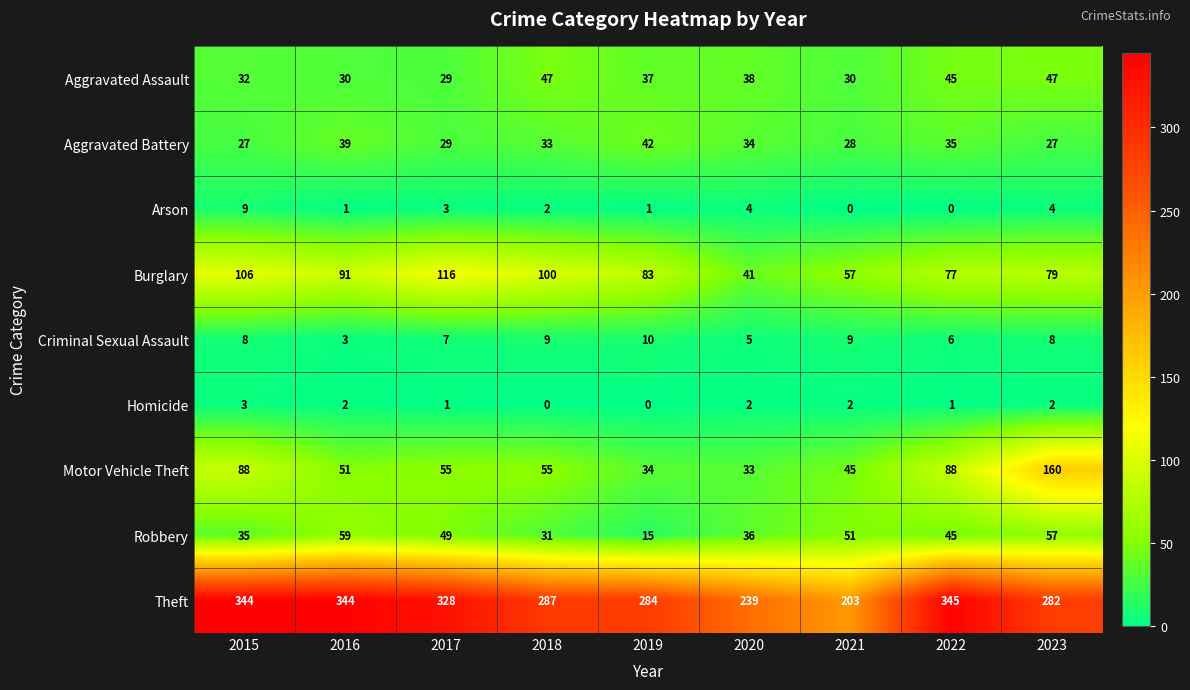

At 2023, list the series in order from largest to smallest.

Theft, Motor Vehicle Theft, Burglary, Robbery, Aggravated Assault, Aggravated Battery, Criminal Sexual Assault, Arson, Homicide